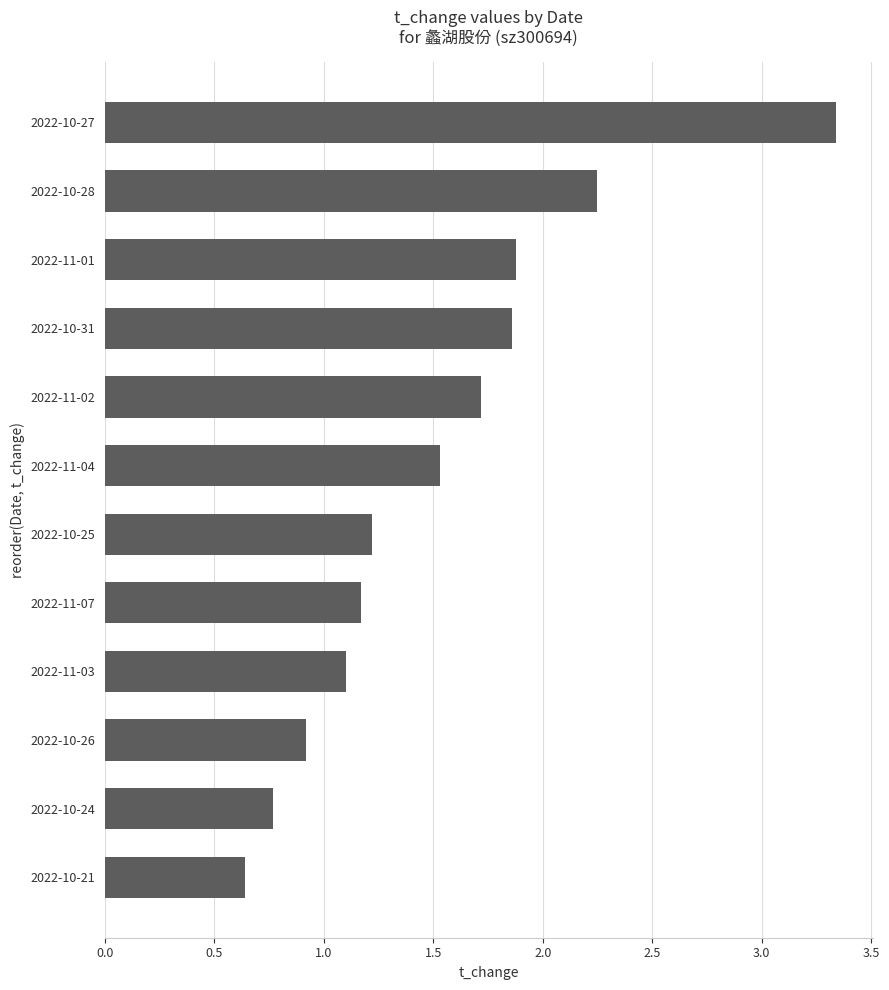

How many categories are shown in the chart?

12